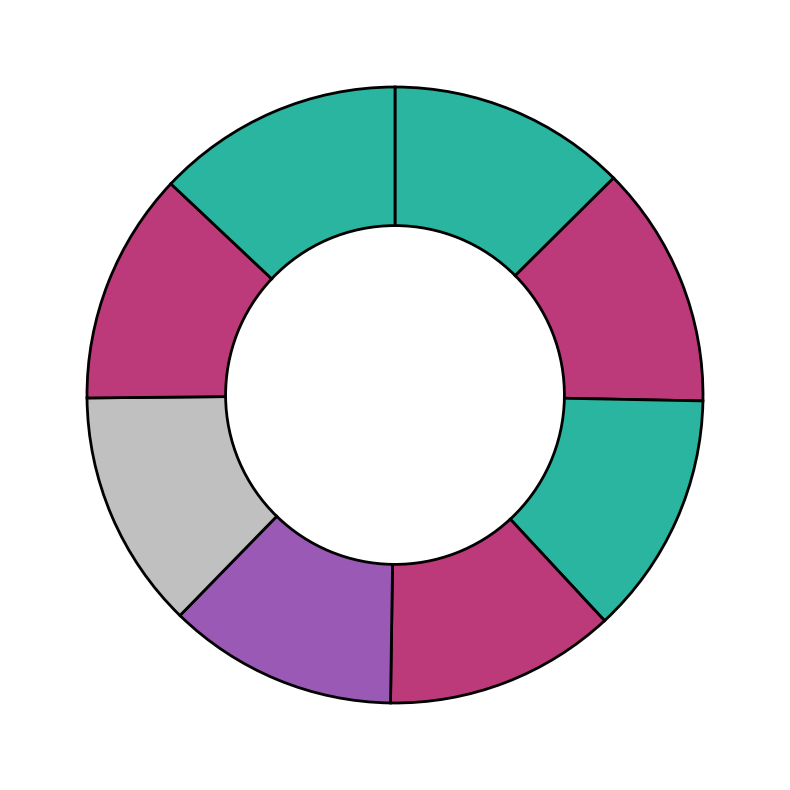

To the nearest percent, what is the difference between the largest and smallest slice percentages?

1%